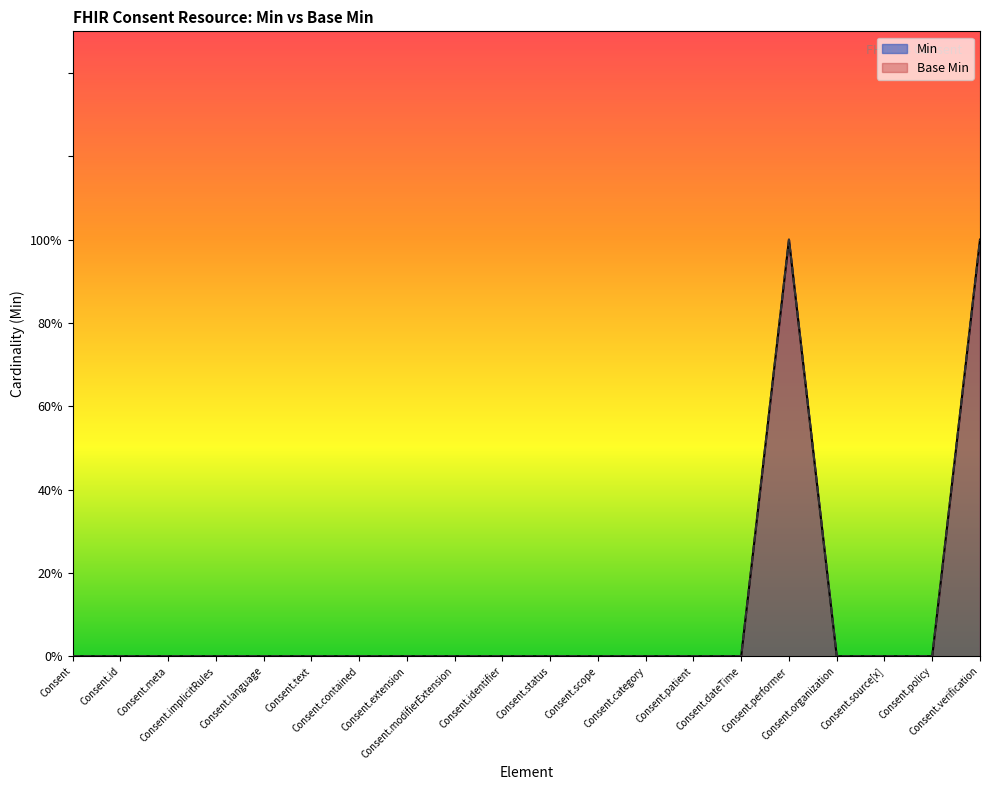

How many lines are shown in the chart?

2